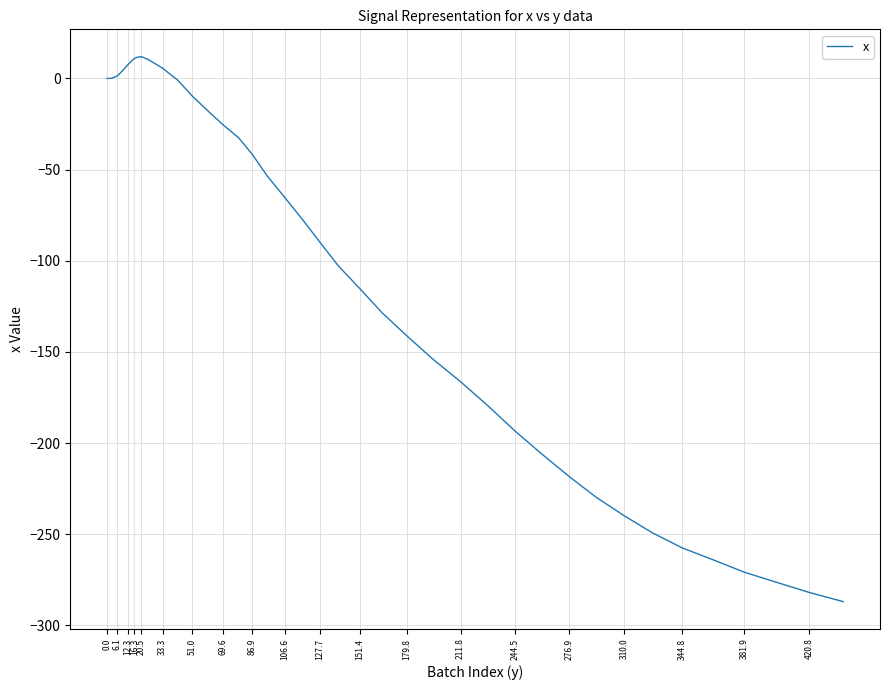

What is the smallest value displayed?

-286.9